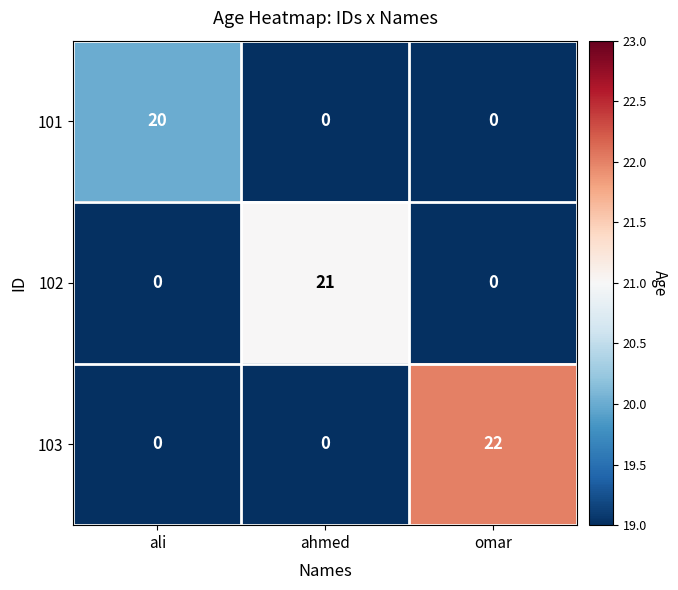

Reading right to left, extract all data points from this chart.

101: 0	0	20
102: 0	21	0
103: 22	0	0